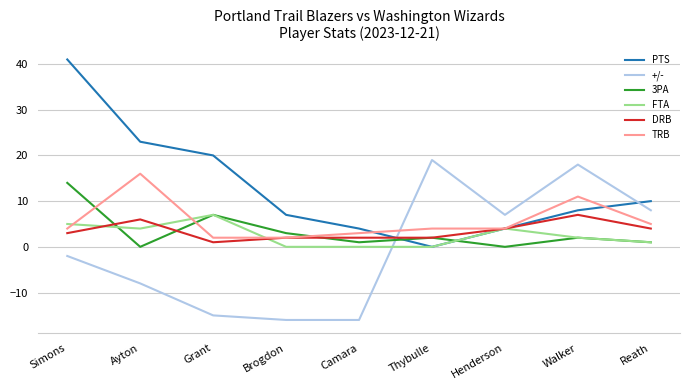

What is the average value of the PTS series?

13